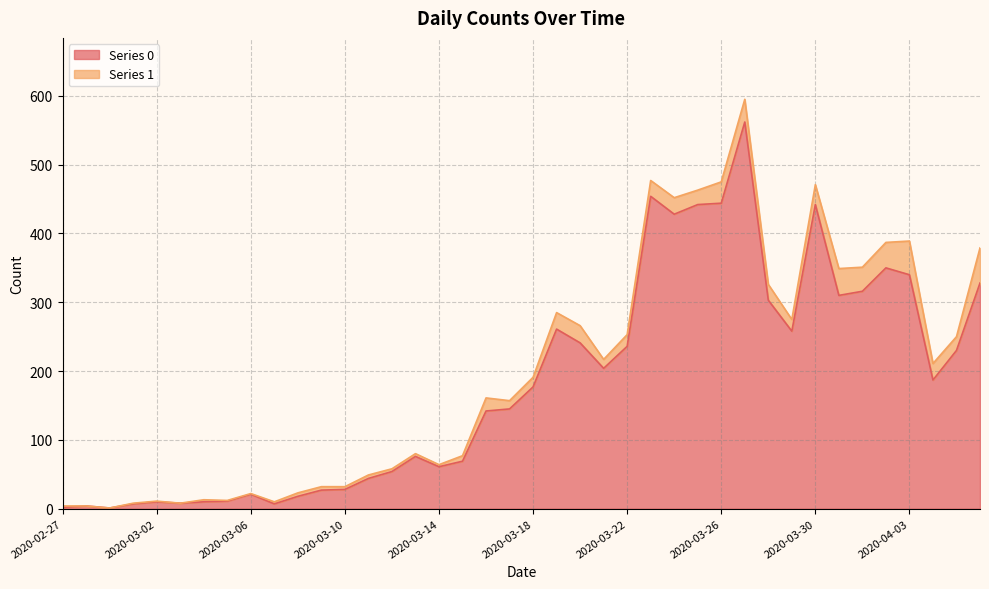

Where is the first local minimum?

2020-02-29